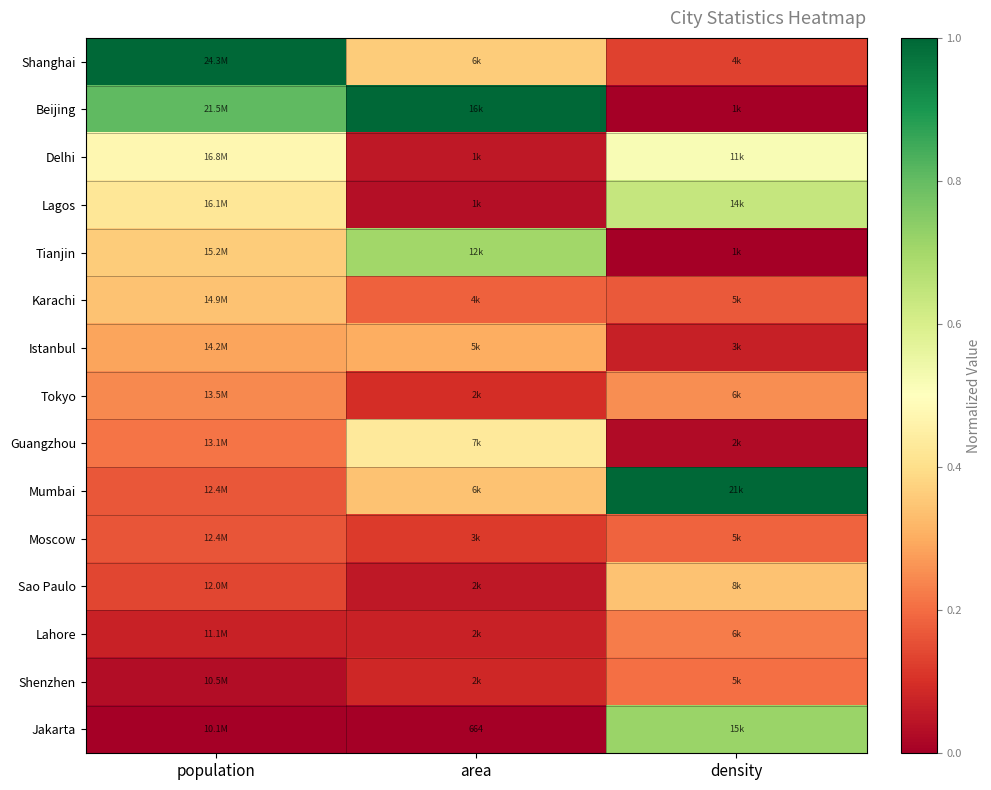

The value of Mumbai at density is 1.7. True or false?

False